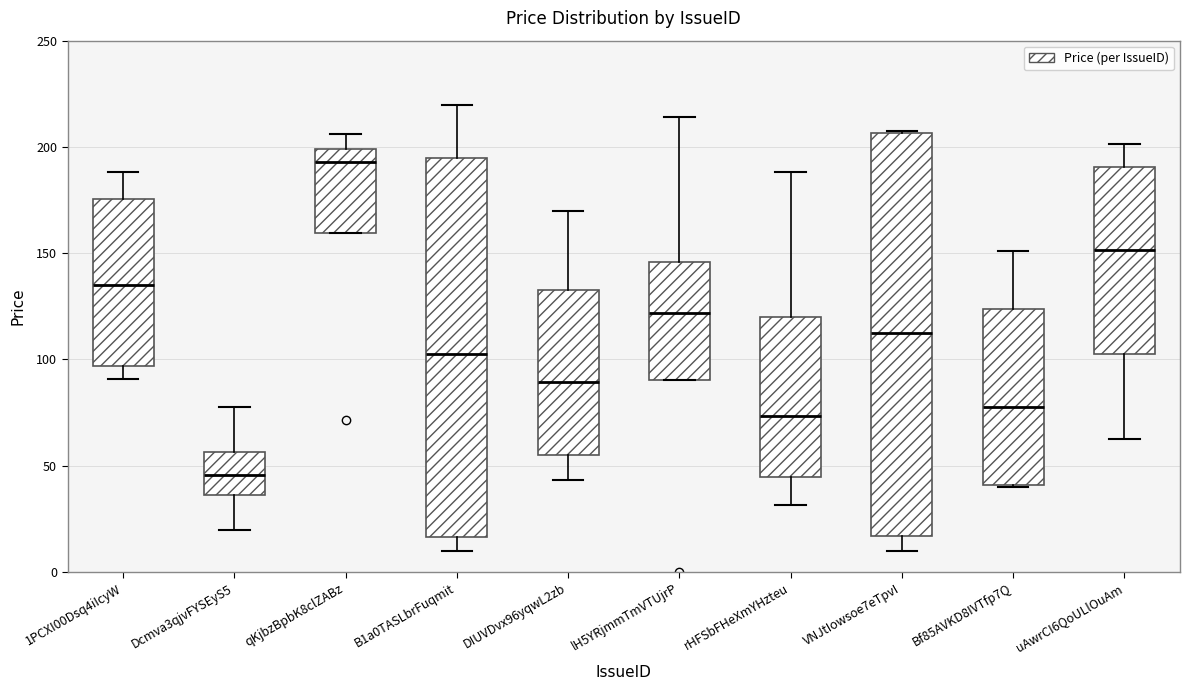

Where does the upper whisker of the box for lH5YRjmmTmVTUjrP end on the y-axis? The values are not printed on the chart, so give them approximately, as read against the axis.

215